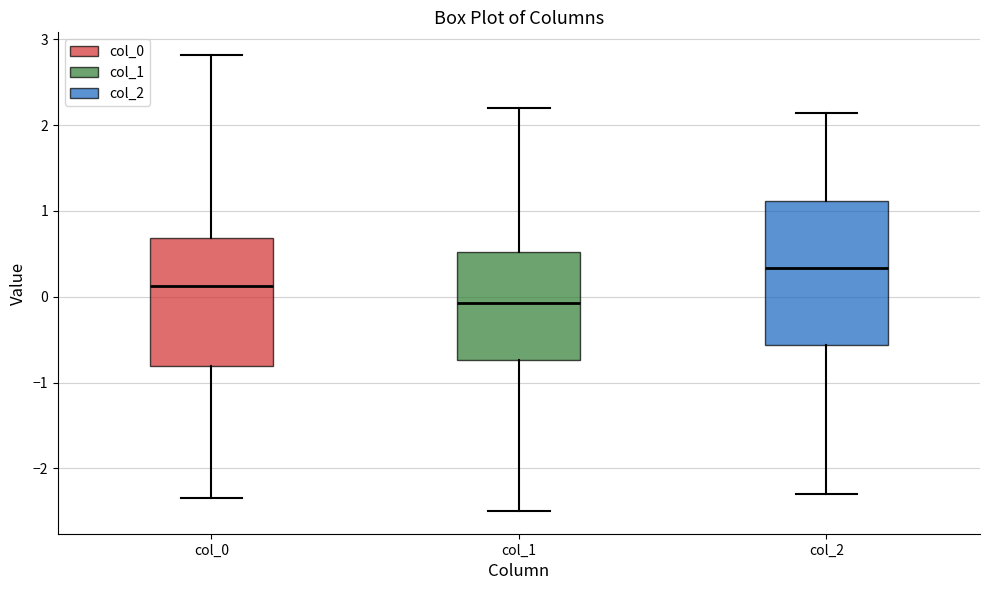

Reading left to right, read every box against the y-axis: the position of its median line, the range the box covers, and the ends of its whiskers. The values are not printed on the chart, so give them approximately, as read against the axis.

col_0: median 0.1, box -0.8 to 0.7, whiskers -2.3 to 2.8
col_1: median -0.1, box -0.7 to 0.5, whiskers -2.5 to 2.2
col_2: median 0.3, box -0.6 to 1.1, whiskers -2.3 to 2.1